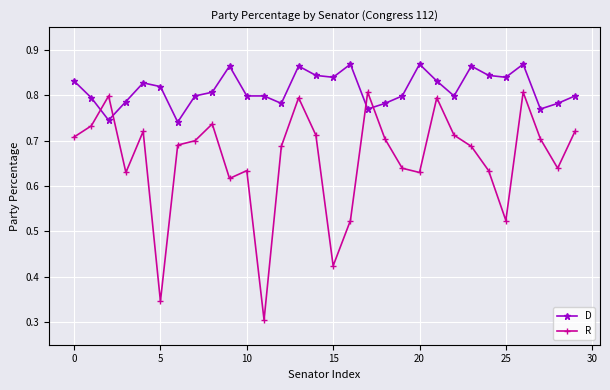

How many times do R and D cross each other?

4